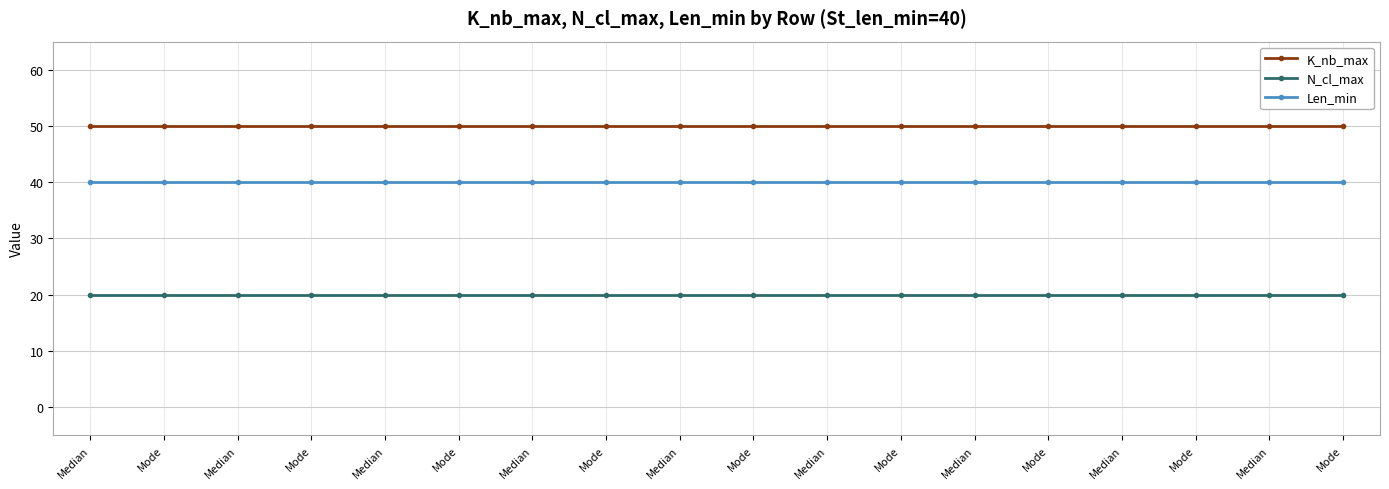

How many lines are shown in the chart?

3